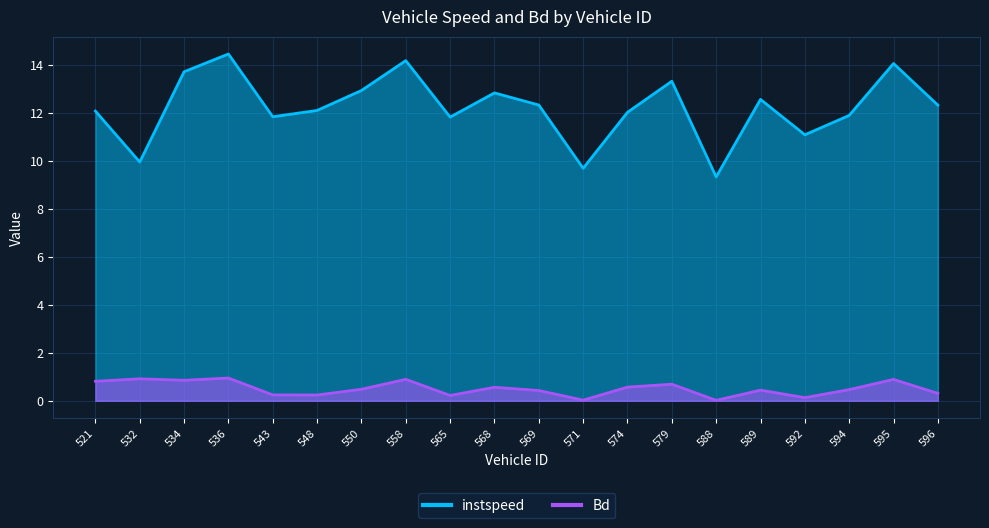

True or false: instspeed has a value of 6.1 at 534.

False